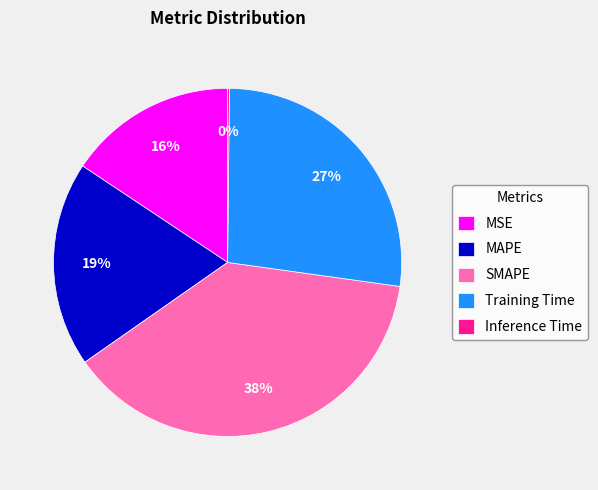

To the nearest percent, what portion does MSE represent?

16%